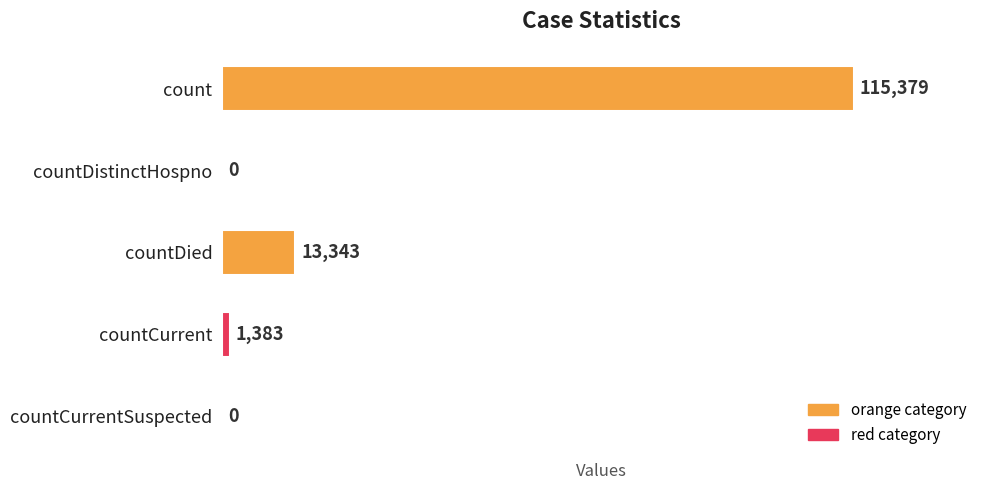

What is the sum of all values?

130105